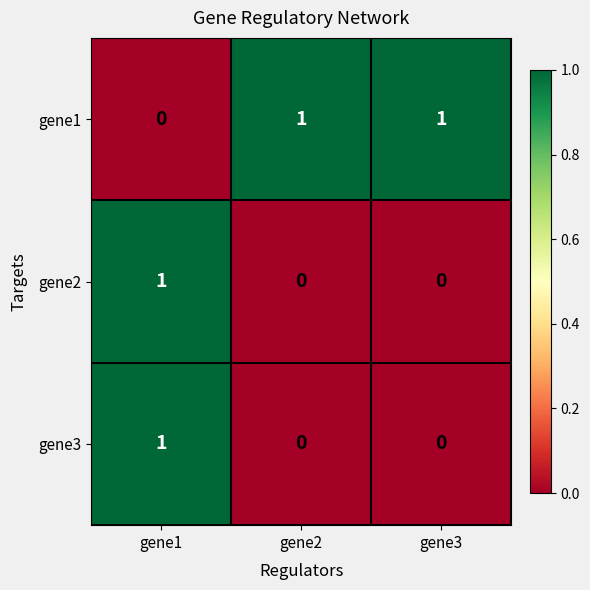

How many distinct data groups are displayed?

3